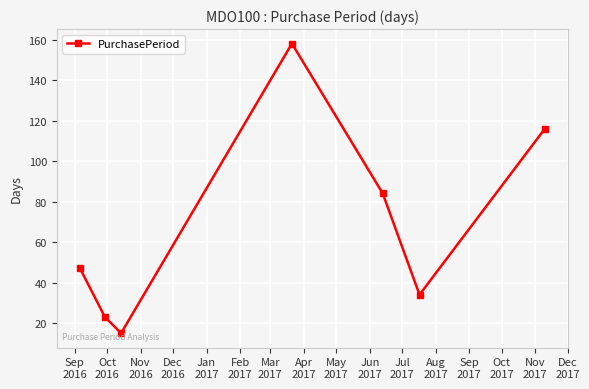

Reading left to right, list all the values displayed in this chart.

47	23	15	158	84	34	116